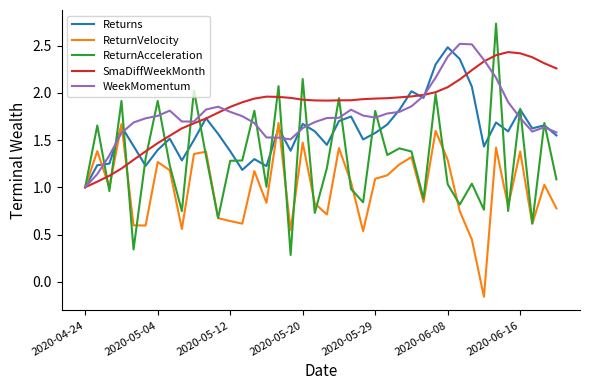

What is the maximum value shown in the chart?

2.7